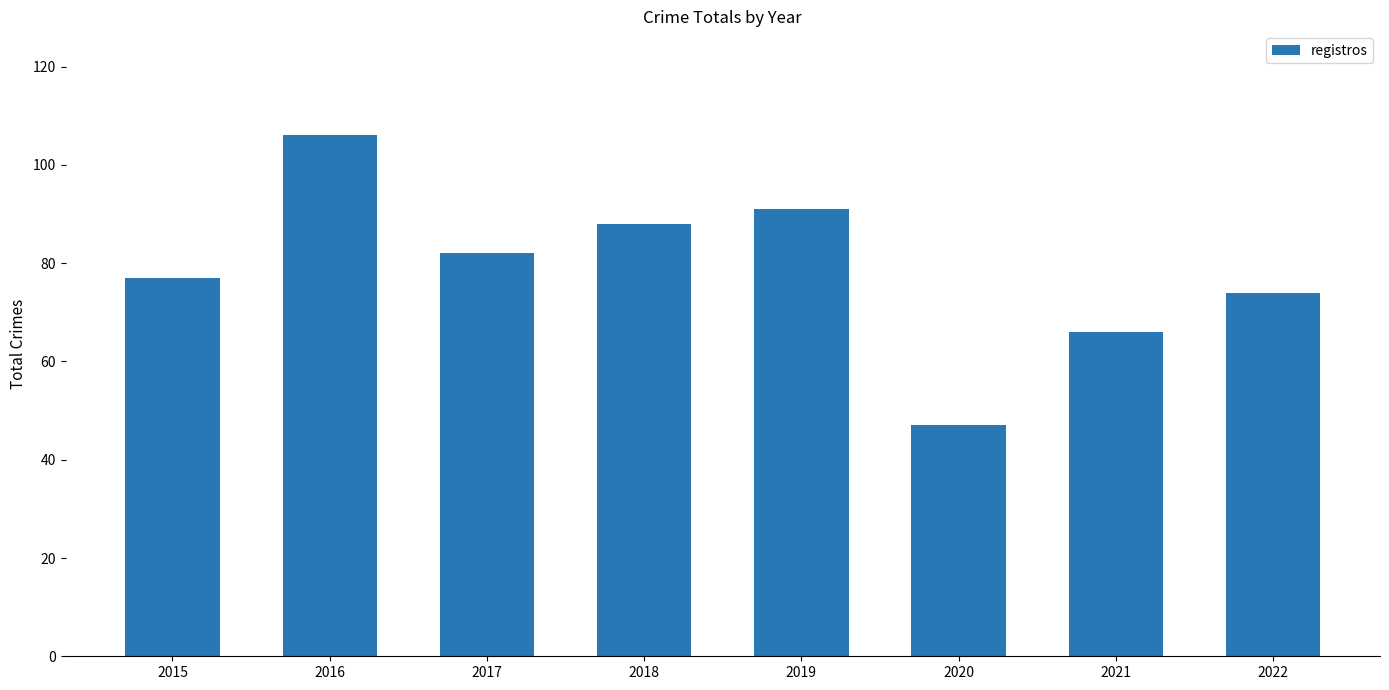

At which category does the chart reach its minimum across all series?

2020